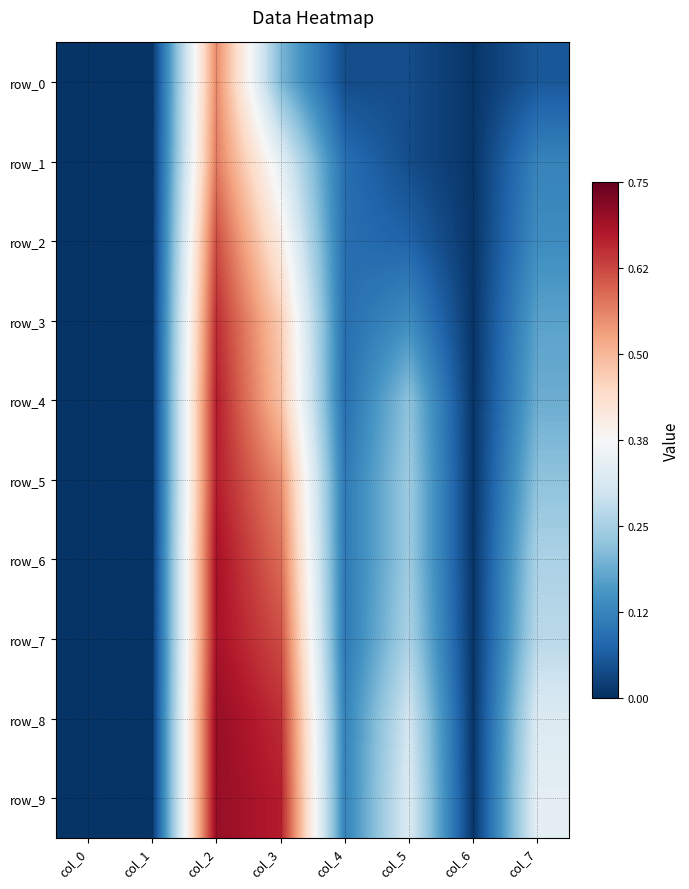

Which category has the highest value across all series?

col_2